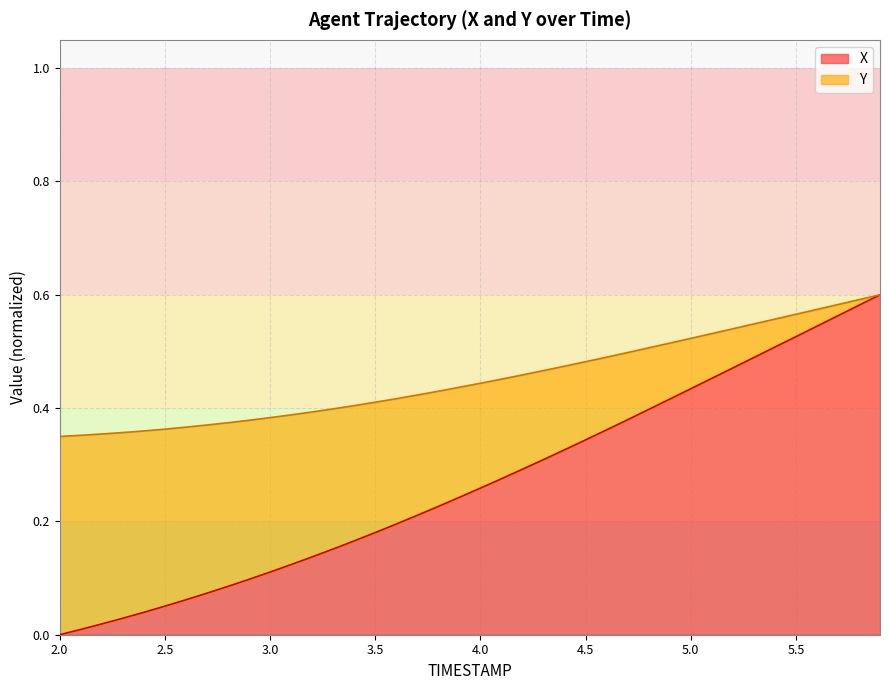

How many lines are shown in the chart?

2